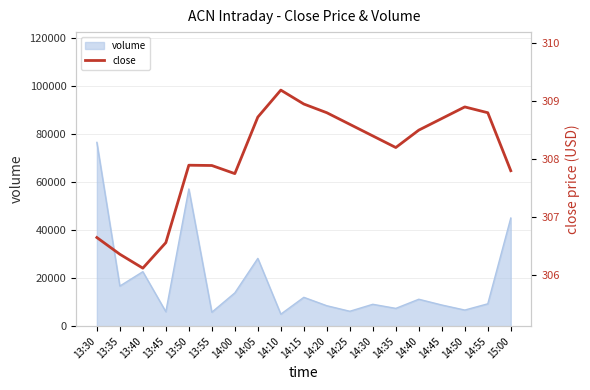

How many lines are shown in the chart?

1